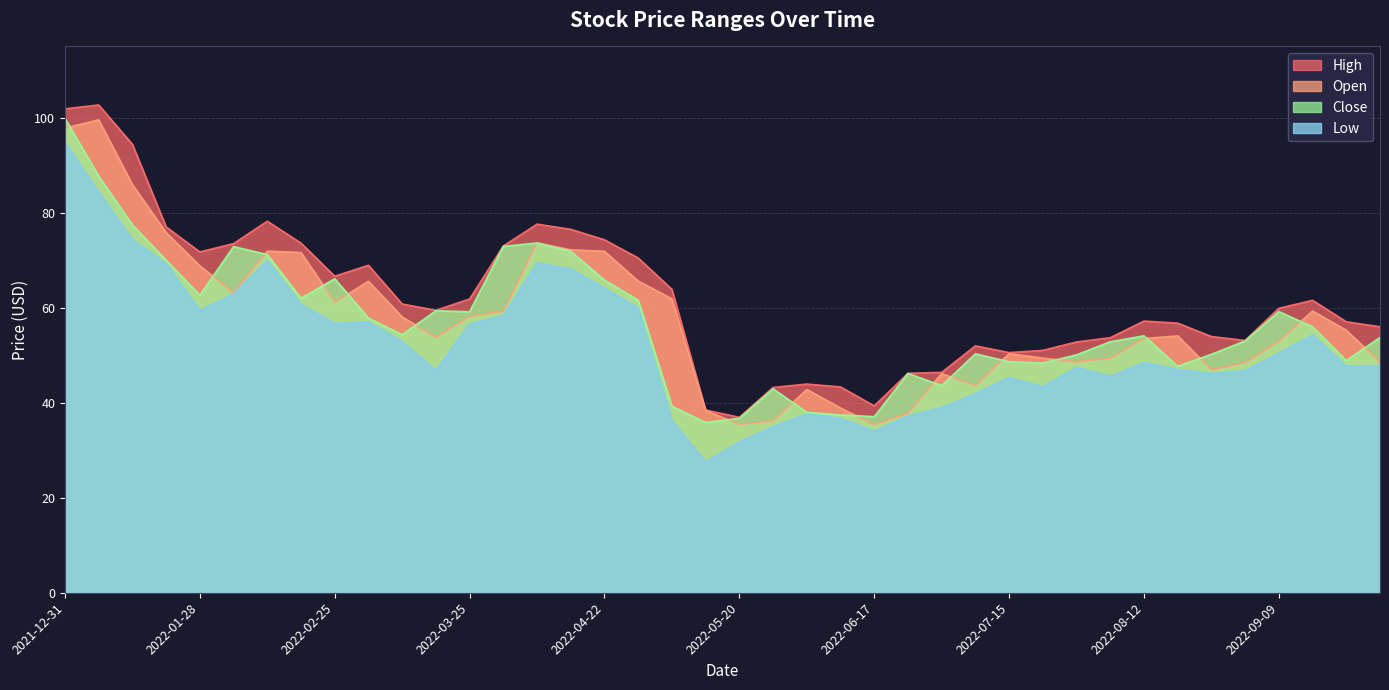

What is the difference between the maximum and minimum values in the Low series?

67.3